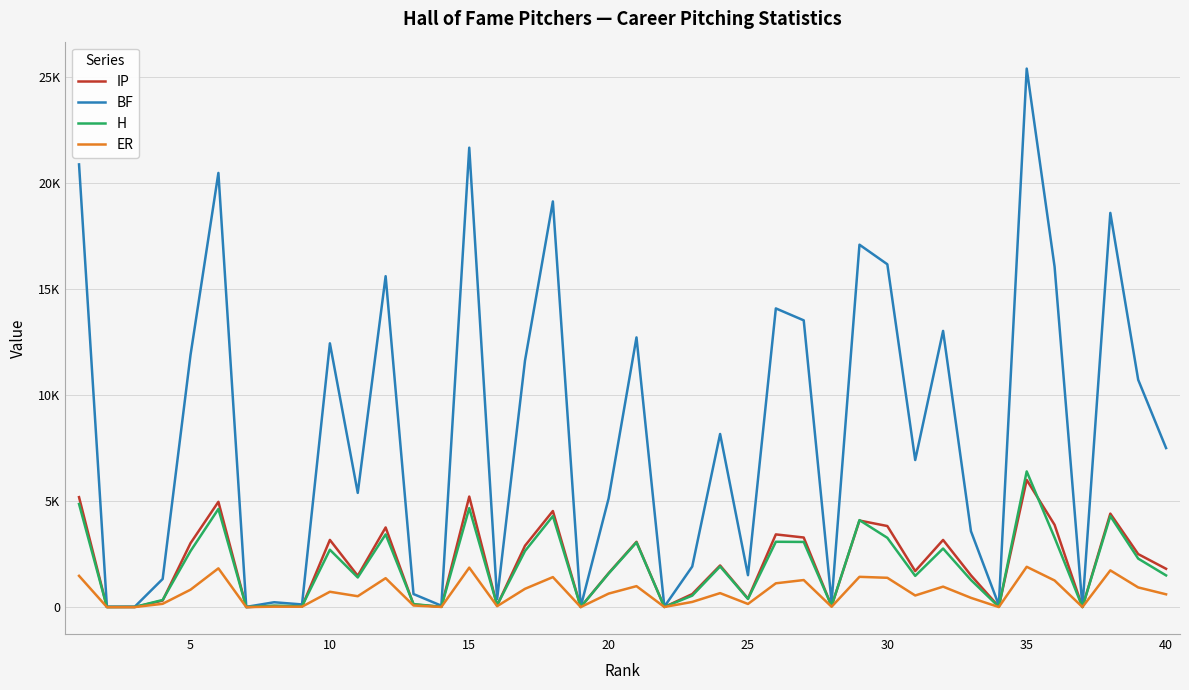

How many interior local peaks does the IP series have?

13